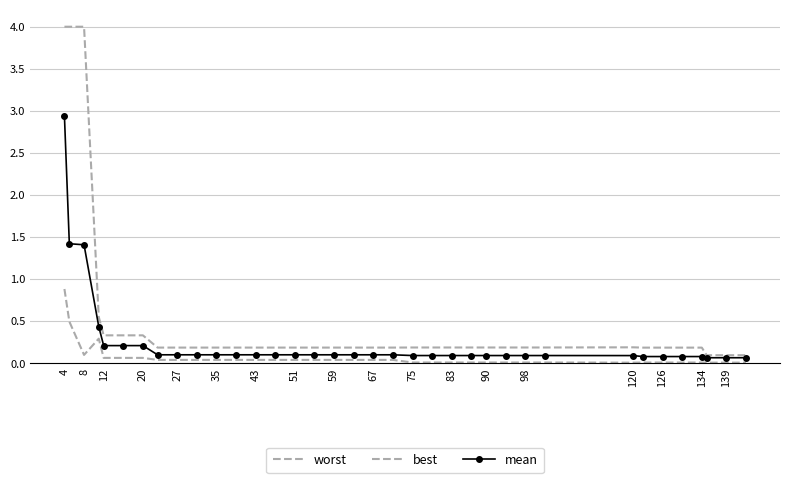

What is the difference between the maximum and minimum values in the mean series?

2.9